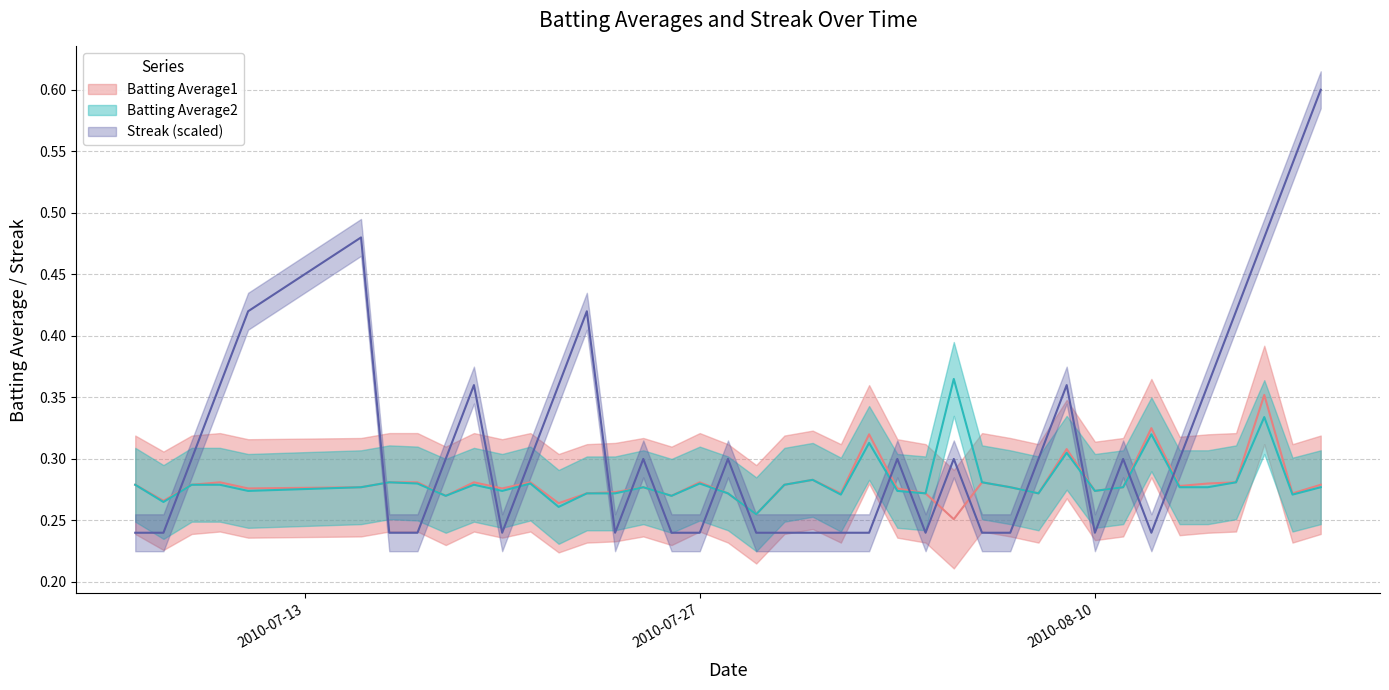

What is the value of the Streak point at the 1st from the left?

0.2